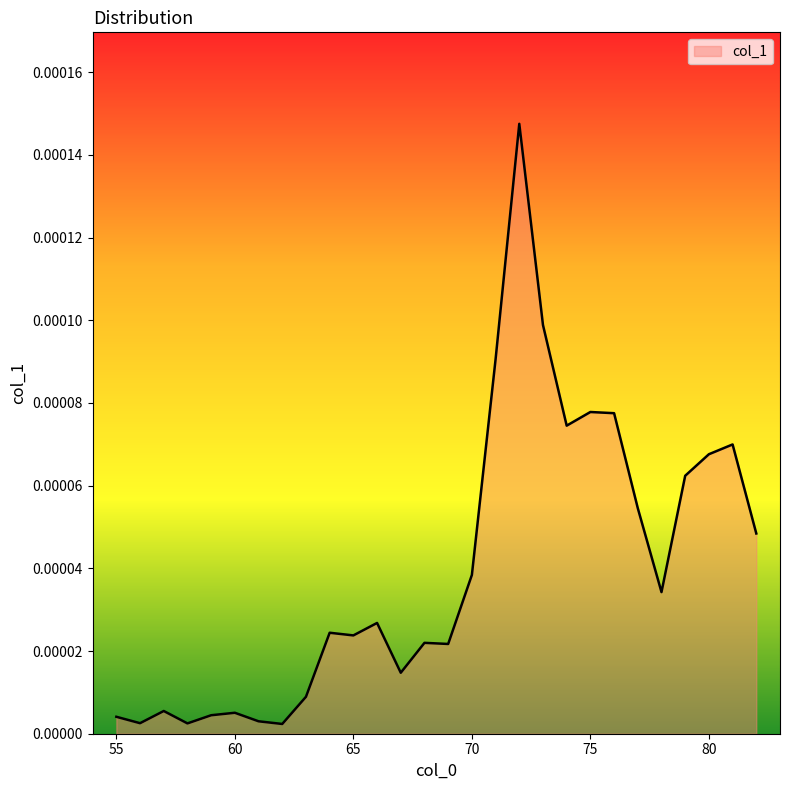

Is this an area chart (filled region under the line)?

Yes